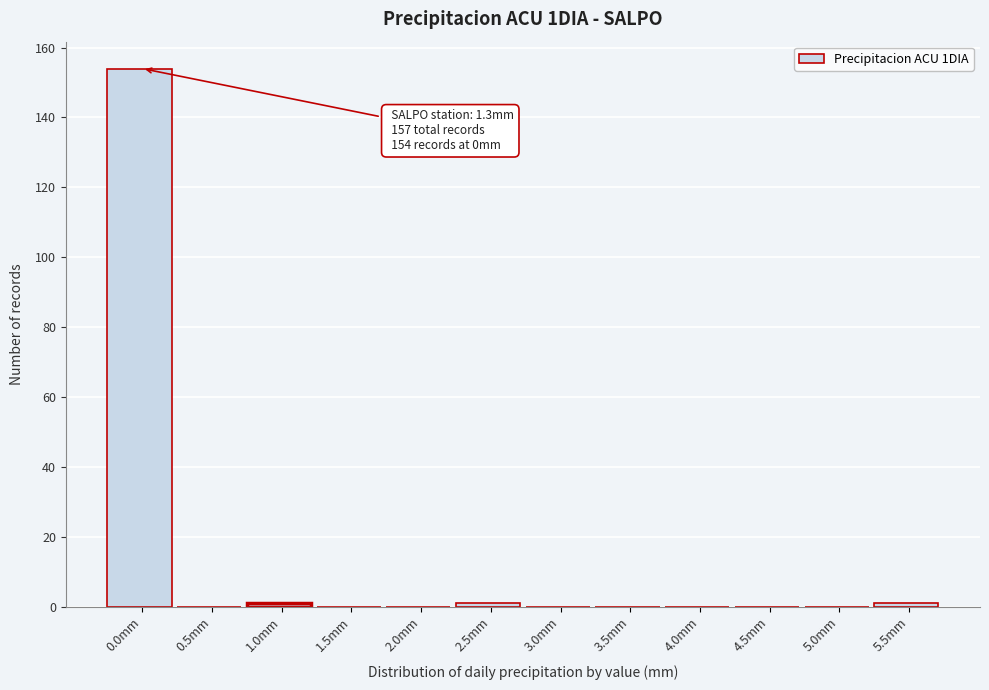

Reading left to right, extract all data points from this chart.

0.0mm=154	0.5mm=0	1.0mm=1	1.5mm=0	2.0mm=0	2.5mm=1	3.0mm=0	3.5mm=0	4.0mm=0	4.5mm=0	5.0mm=0	5.5mm=1